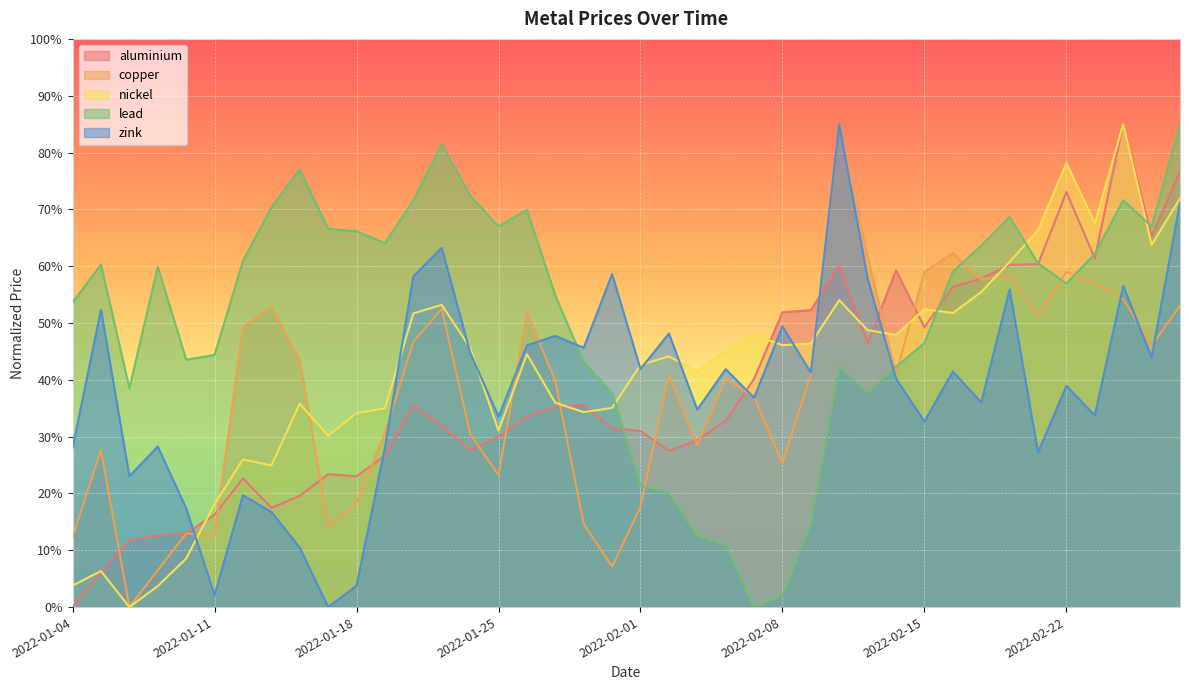

Where is the first local minimum for zink?

2022-01-06